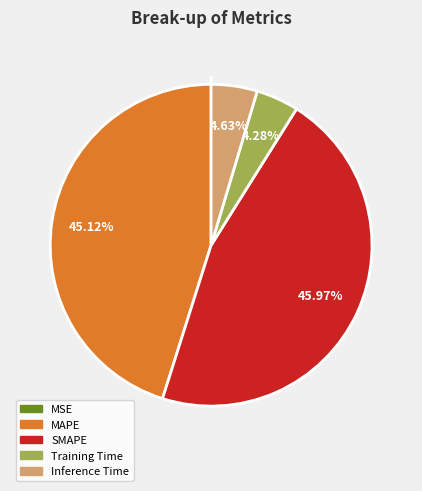

Rank the categories by value from highest to lowest.

SMAPE, MAPE, Inference Time, Training Time, MSE